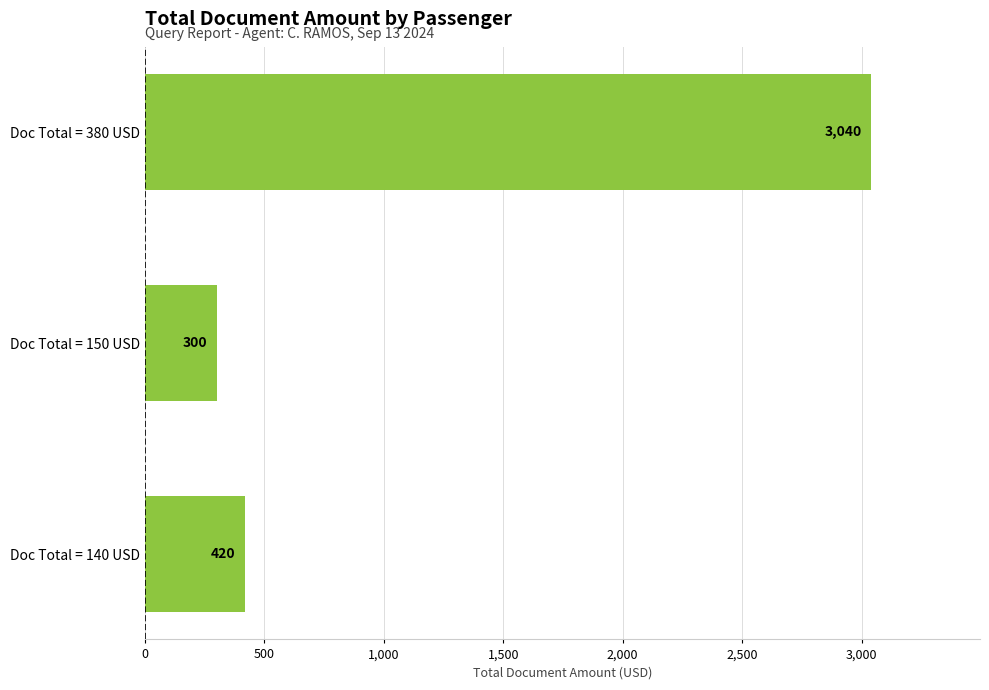

How many bars are there in total?

3